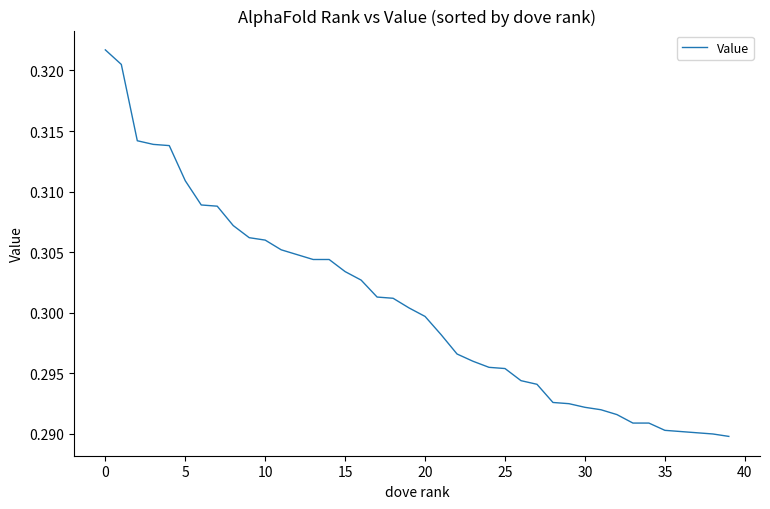

Does the chart display data point markers on the line(s)?

No